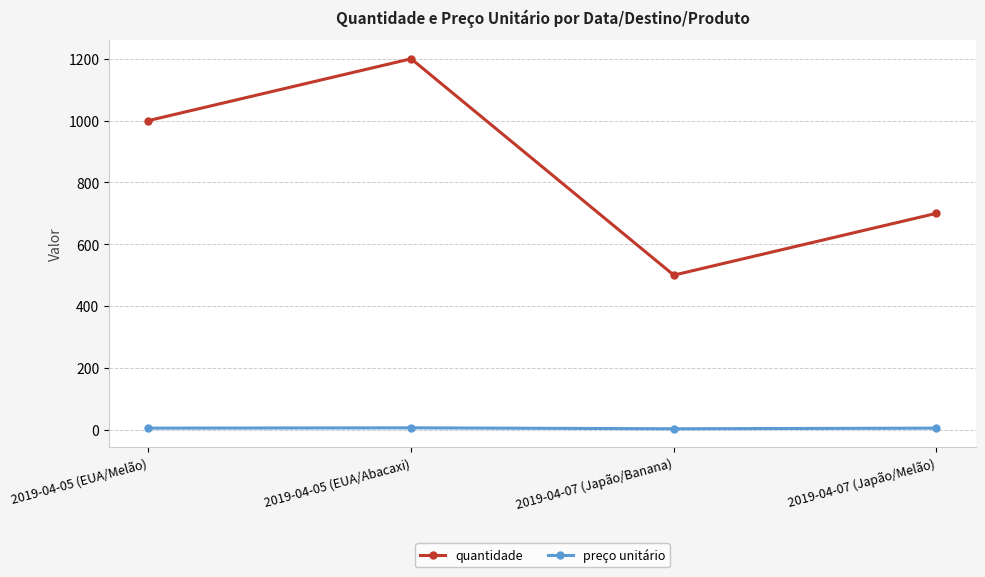

True or false: quantidade and preço unitário intersect in this chart.

False